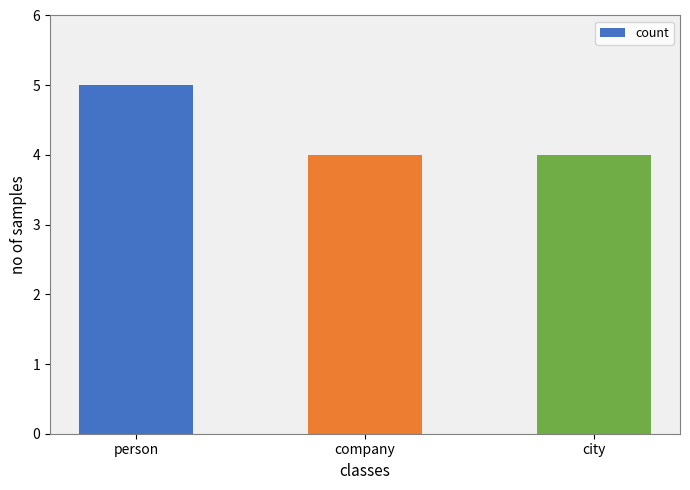

Count the number of categories in the chart.

3